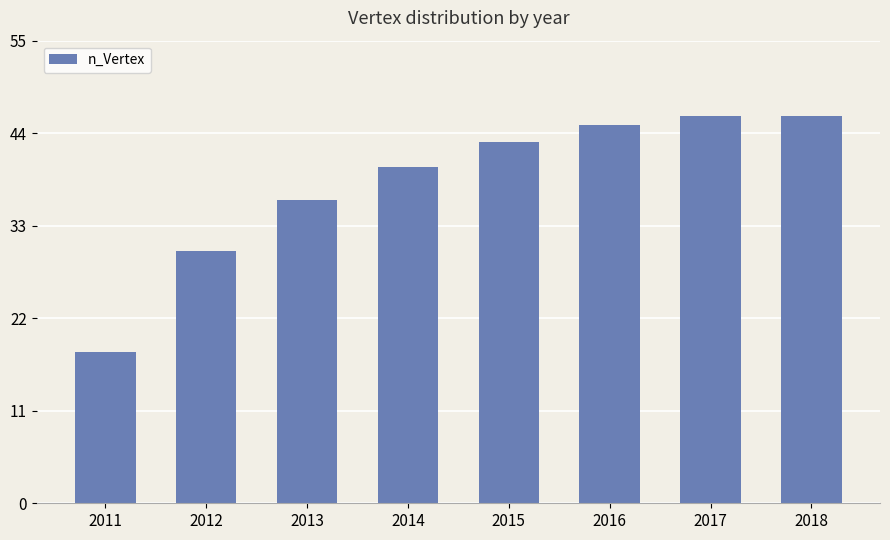

What is the smallest value displayed?

18